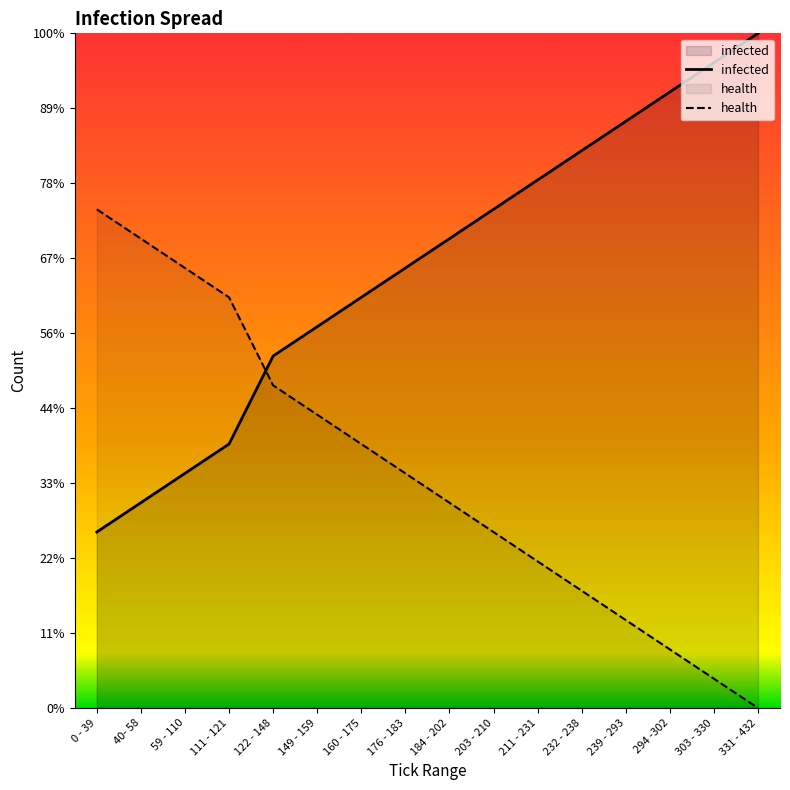

The infected series shows 5 at 40- 58. True or false?

False